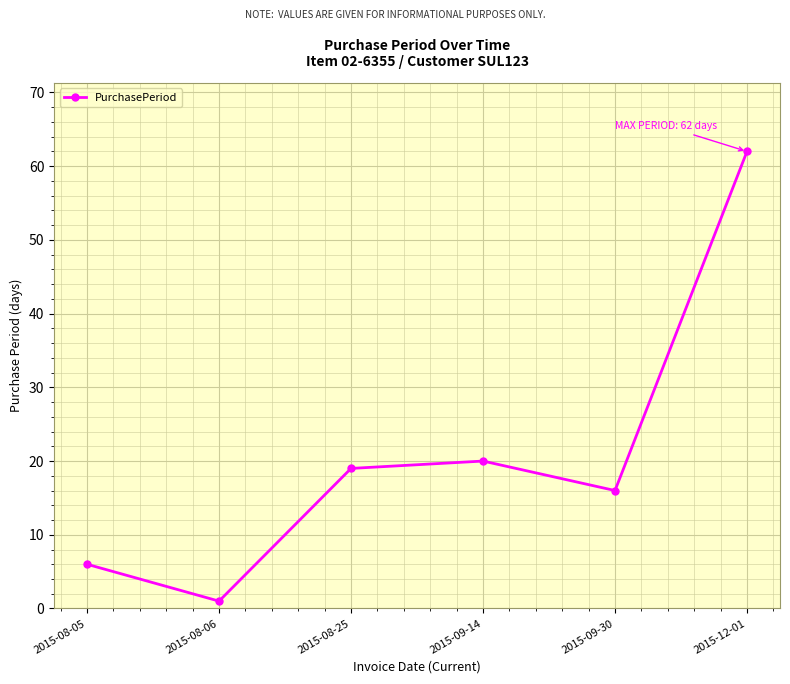

At which label is the value closest to 31?

2015-09-14